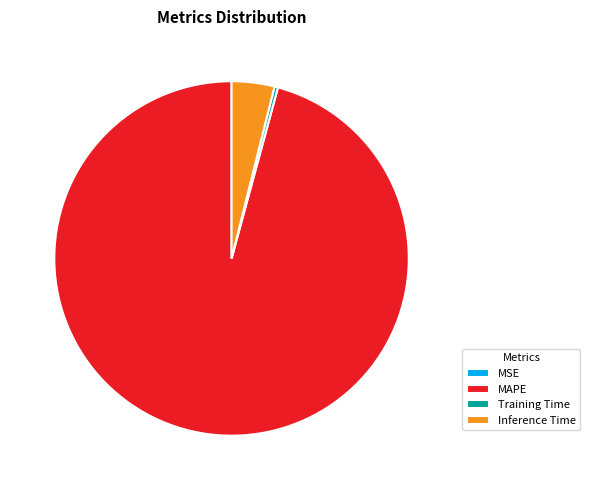

Does Training Time account for over 50% of the chart?

No